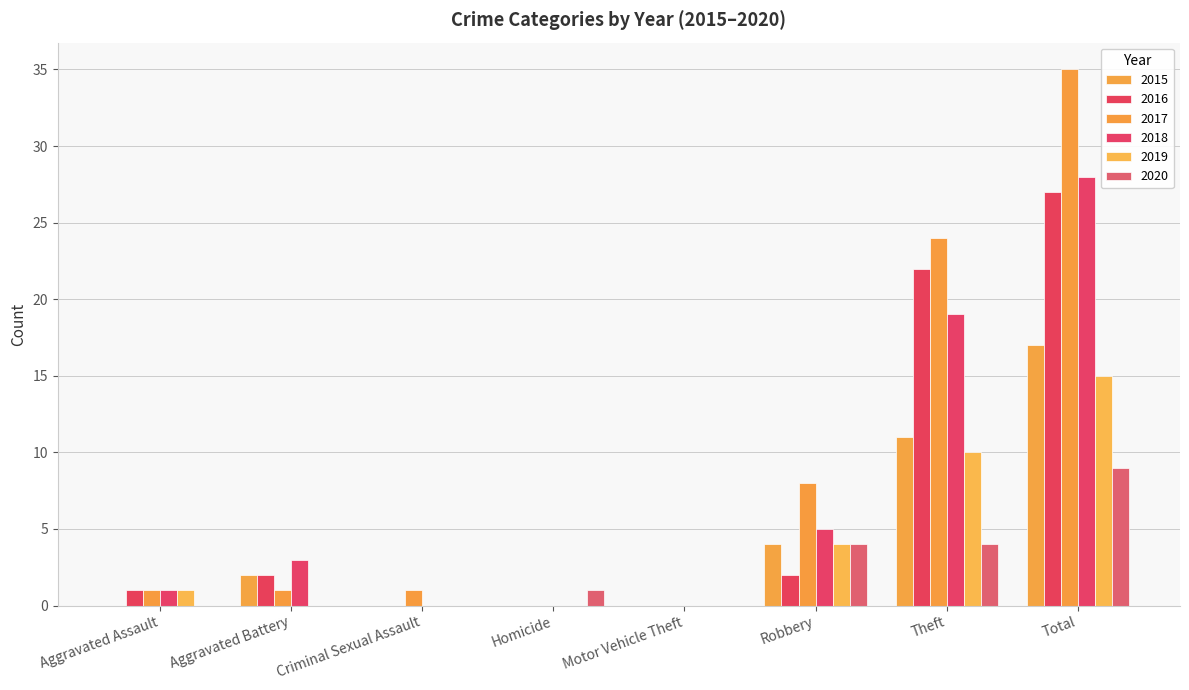

What is the difference between the highest and lowest values at Aggravated Battery?

3